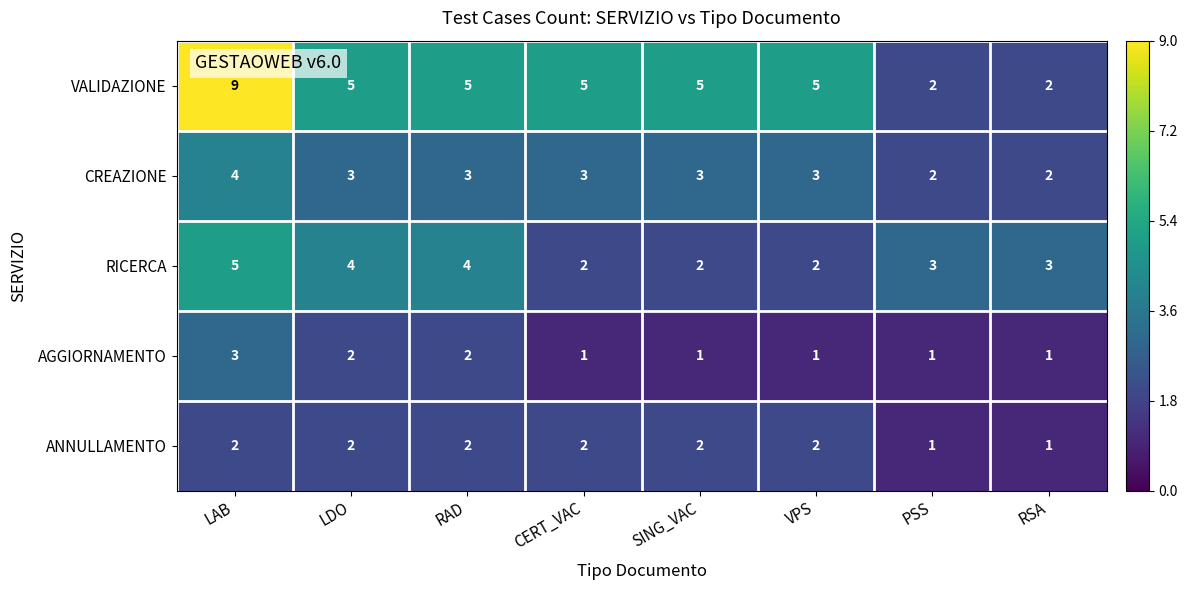

Between LAB and CERT_VAC, which series saw the biggest shift?

VALIDAZIONE